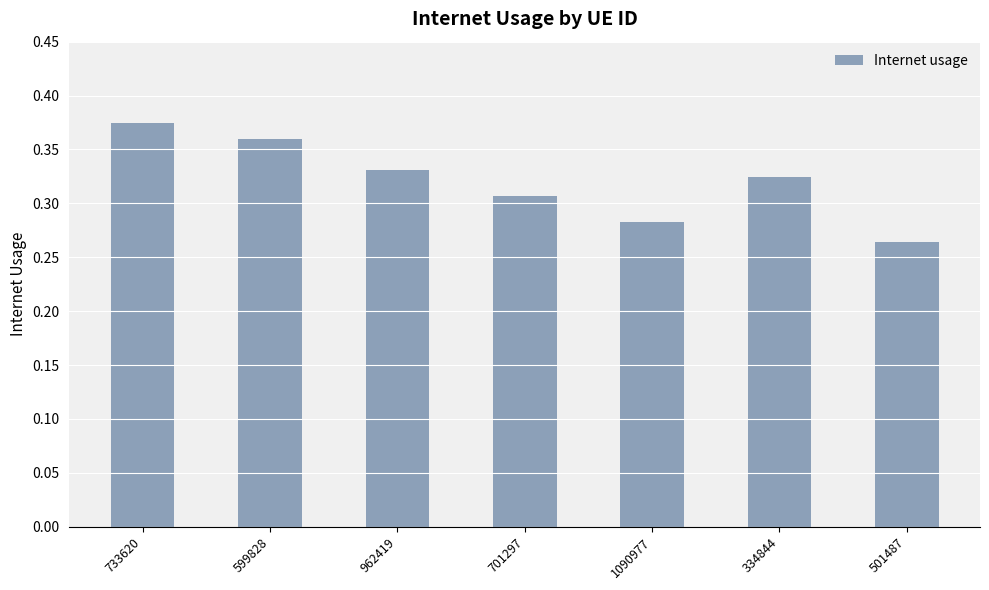

What is the difference between the values at 501487 and 962419?

0.1